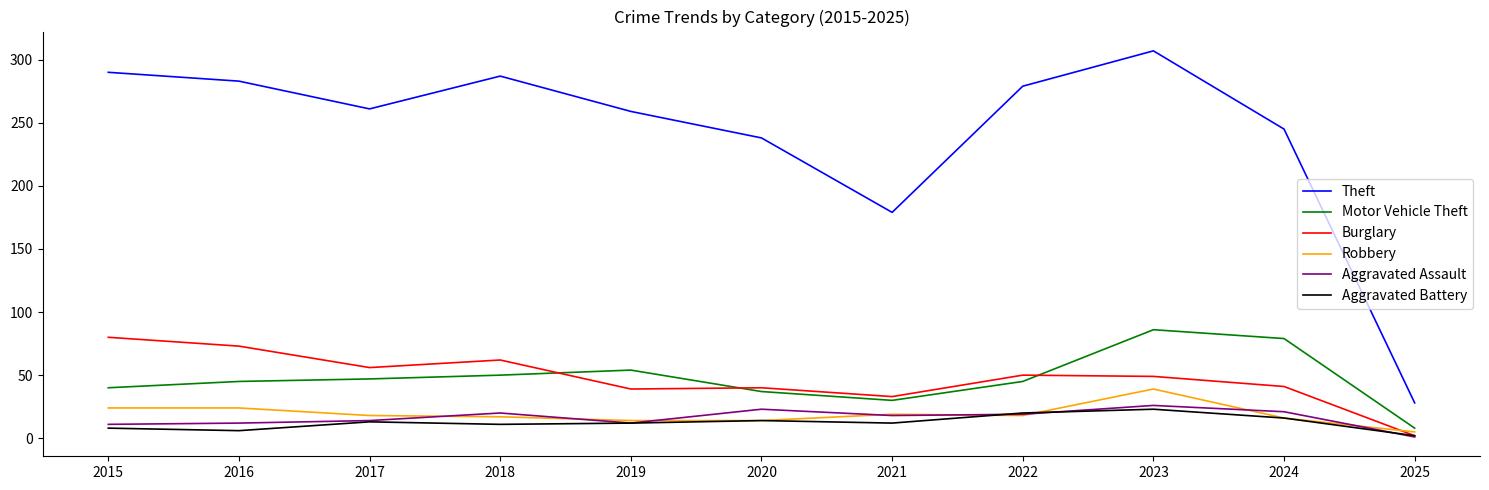

True or false: Aggravated Battery has a value of 8 at 2015.

True